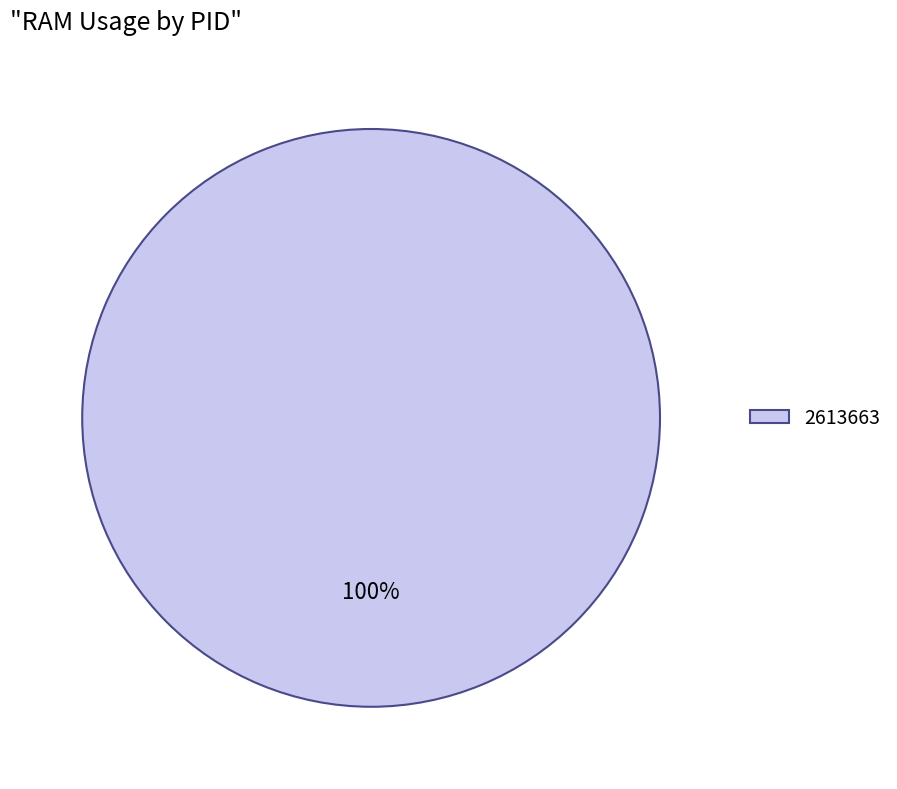

Does 2613663 account for over 50% of the chart?

Yes